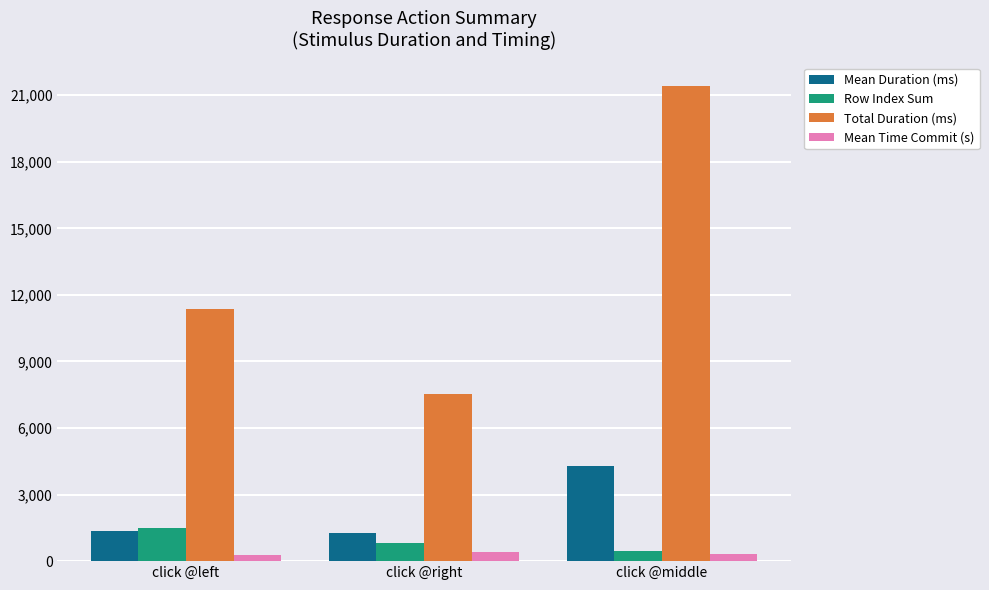

How many categories are shown in the chart?

3